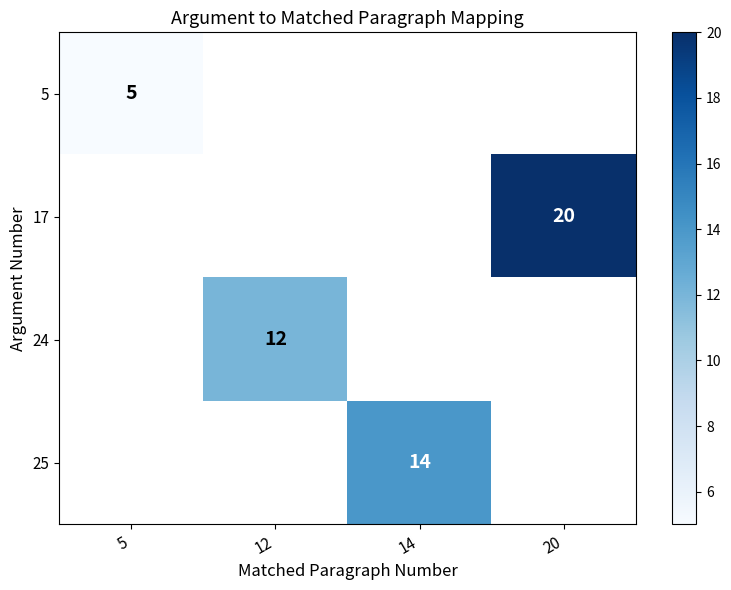

The 17 series shows 9.5 at 20. True or false?

False